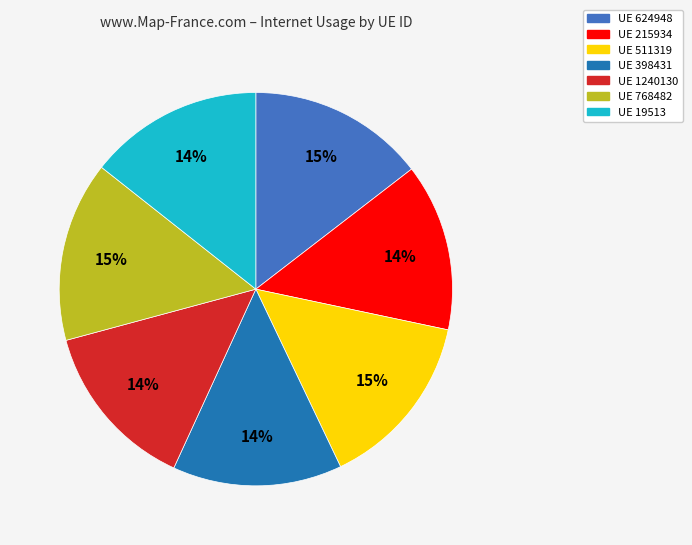

Does any single category account for the majority?

No